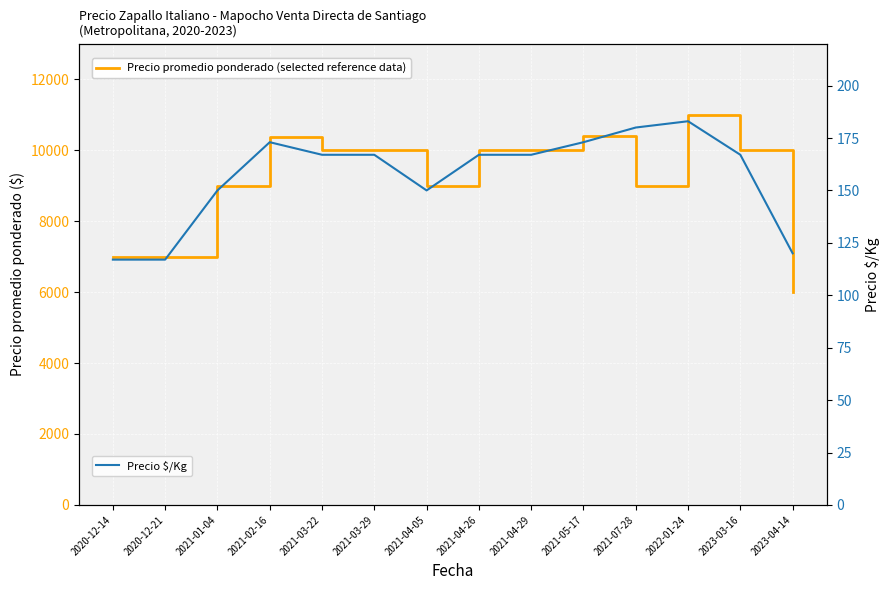

True or false: Precio $/Kg and Precio promedio ponderado intersect in this chart.

False